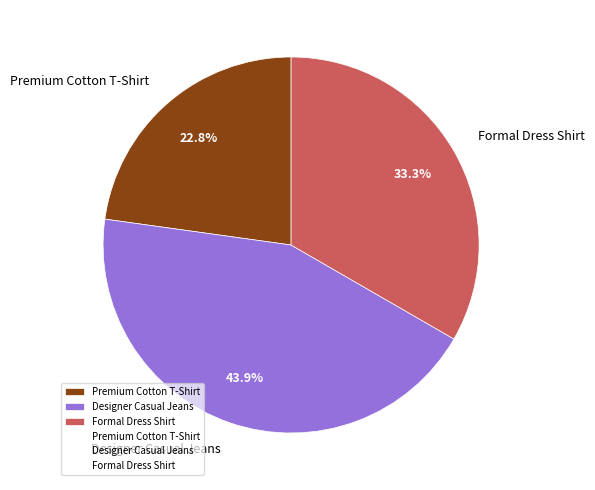

What is the total percentage of Designer Casual Jeans and Premium Cotton T-Shirt?

66.7%